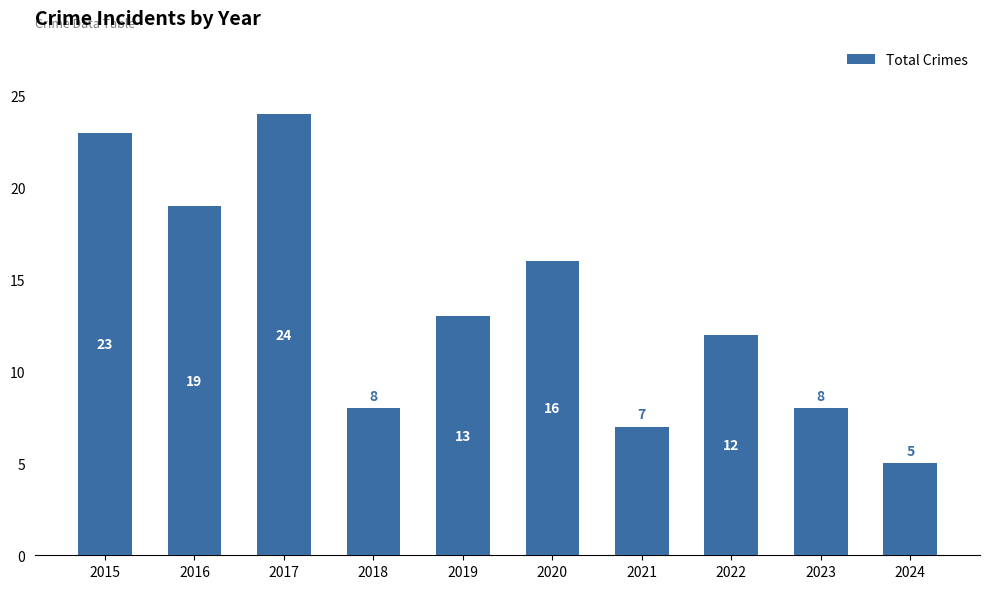

What is the minimum value shown in the chart?

5